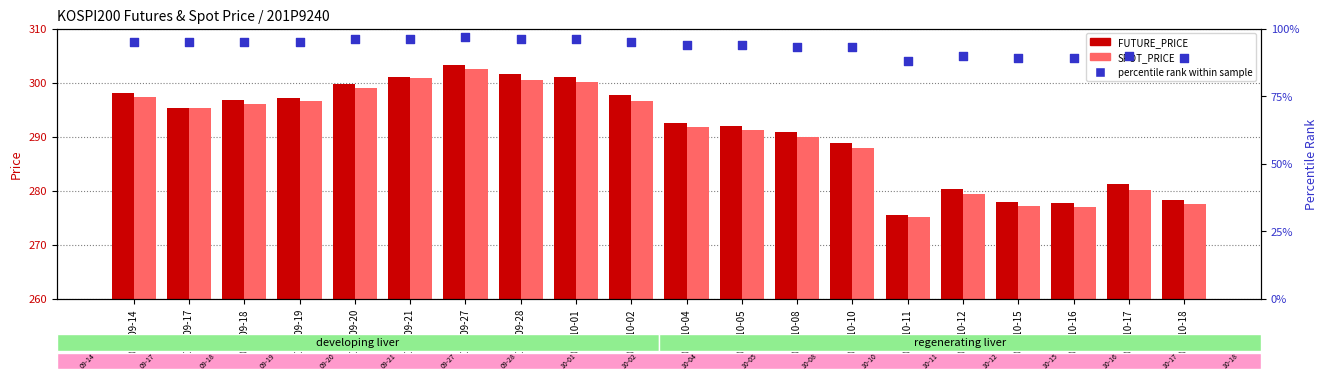

At which category is the sum across all series the highest?

2018-09-27